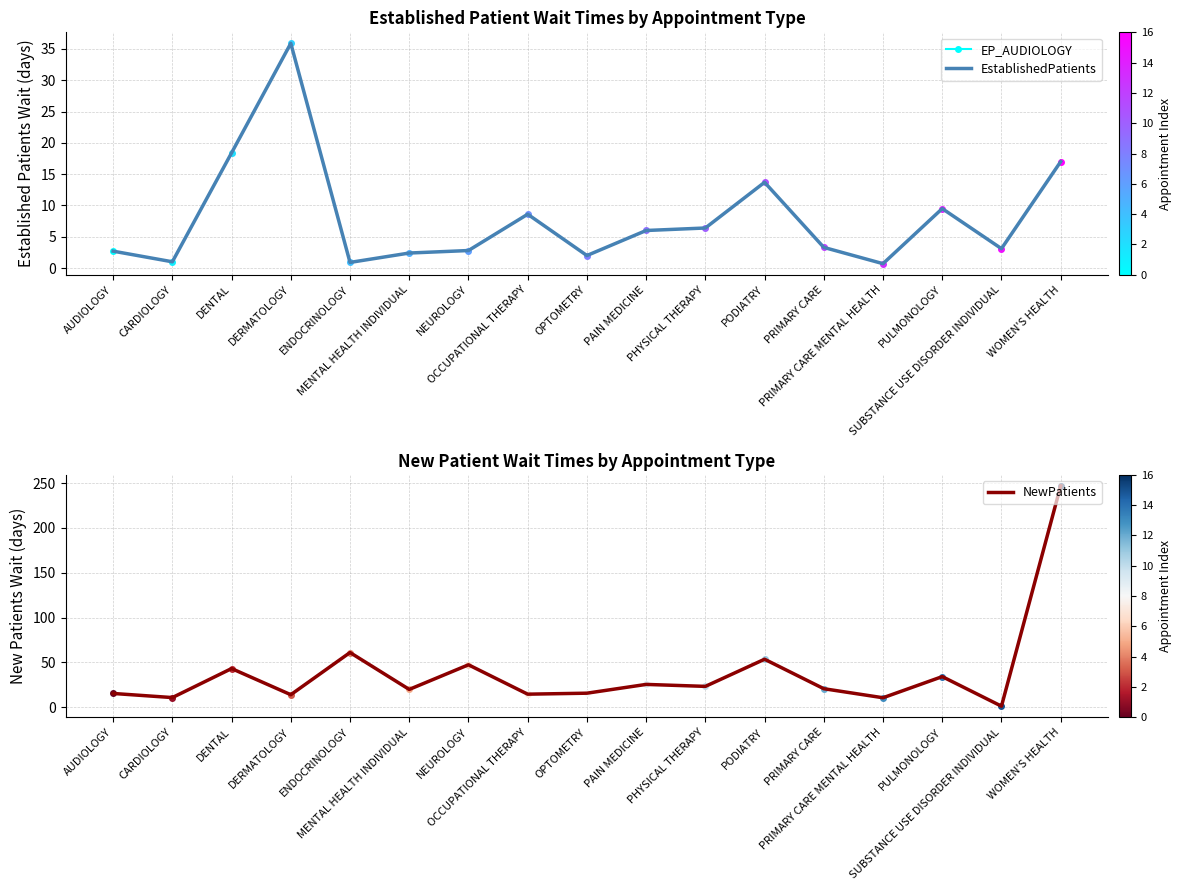

Reading left to right, what are all the values shown in this chart?

EstablishedPatients: AUDIOLOGY=2.7	CARDIOLOGY=1.0	DENTAL=18.4	DERMATOLOGY=35.9	ENDOCRINOLOGY=0.9	MENTAL HEALTH INDIVIDUAL=2.4	NEUROLOGY=2.8	OCCUPATIONAL THERAPY=8.6	OPTOMETRY=2.0	PAIN MEDICINE=6.0	PHYSICAL THERAPY=6.4	PODIATRY=13.7	PRIMARY CARE=3.3	PRIMARY CARE MENTAL HEALTH=0.7	PULMONOLOGY=9.5	SUBSTANCE USE DISORDER INDIVIDUAL=3.1	WOMEN'S HEALTH=17.0
NewPatients: AUDIOLOGY=15.2	CARDIOLOGY=10.6	DENTAL=43.0	DERMATOLOGY=13.8	ENDOCRINOLOGY=60.9	MENTAL HEALTH INDIVIDUAL=19.7	NEUROLOGY=47.2	OCCUPATIONAL THERAPY=14.4	OPTOMETRY=15.5	PAIN MEDICINE=25.3	PHYSICAL THERAPY=23.1	PODIATRY=53.4	PRIMARY CARE=20.5	PRIMARY CARE MENTAL HEALTH=10.4	PULMONOLOGY=34.0	SUBSTANCE USE DISORDER INDIVIDUAL=1.0	WOMEN'S HEALTH=247.0